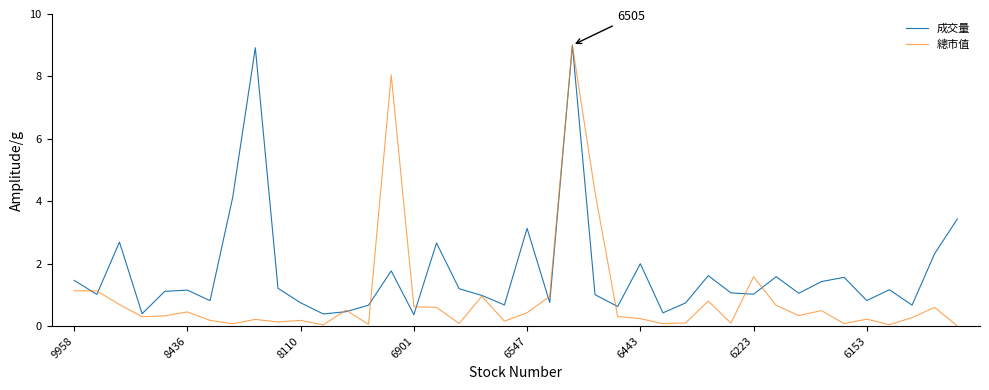

What is the highest value of the 成交量 series?

9.0